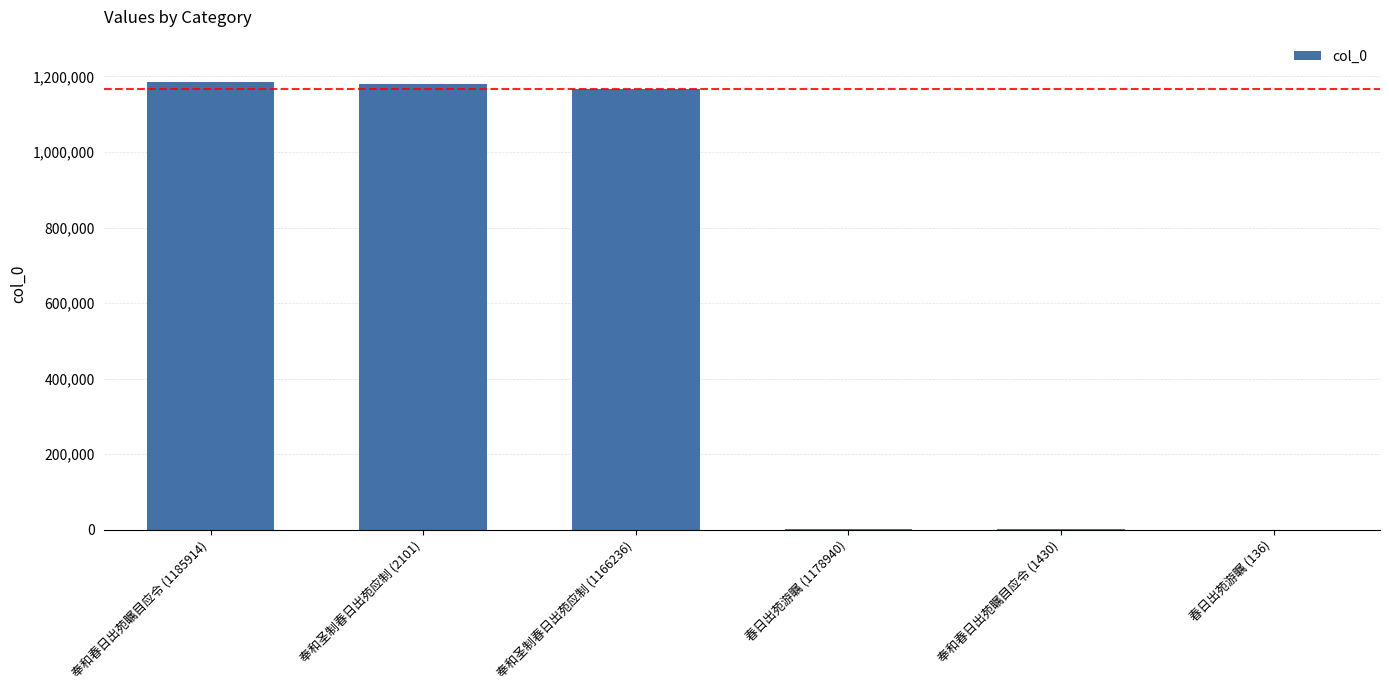

What is the sum of all values?

3534757